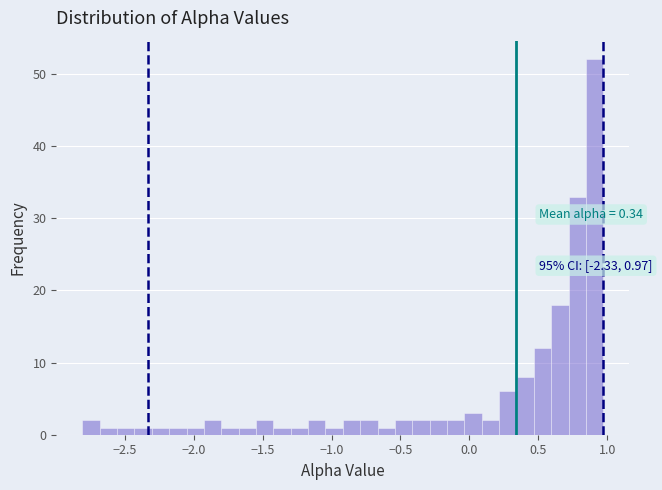

Read against the x-axis, roughly where is the centre of the tallest bar?

0.90